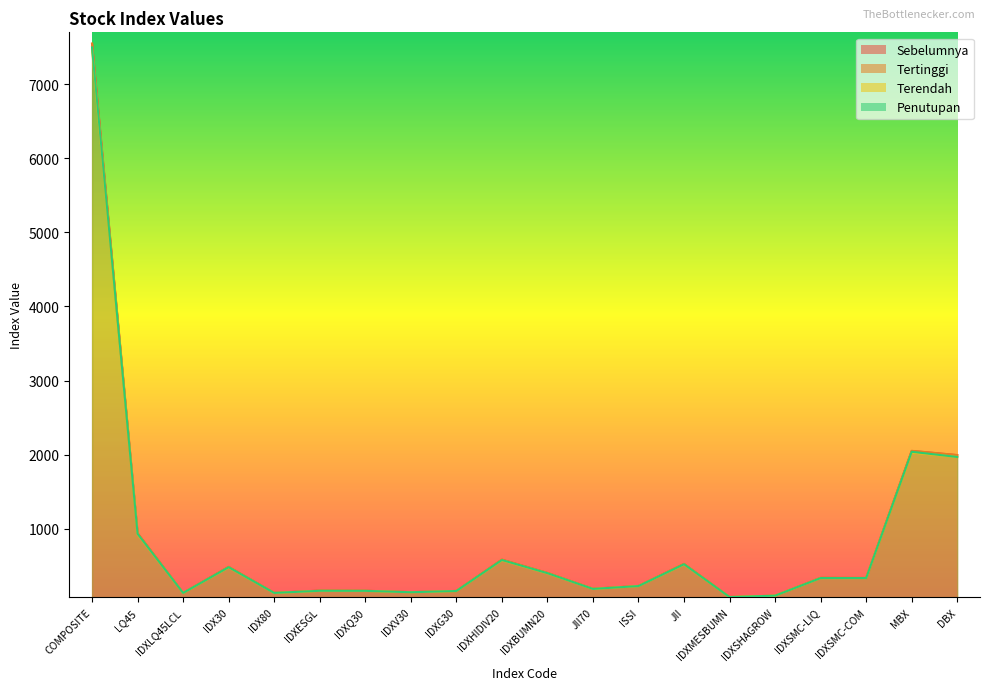

What position from the left is DBX?

20